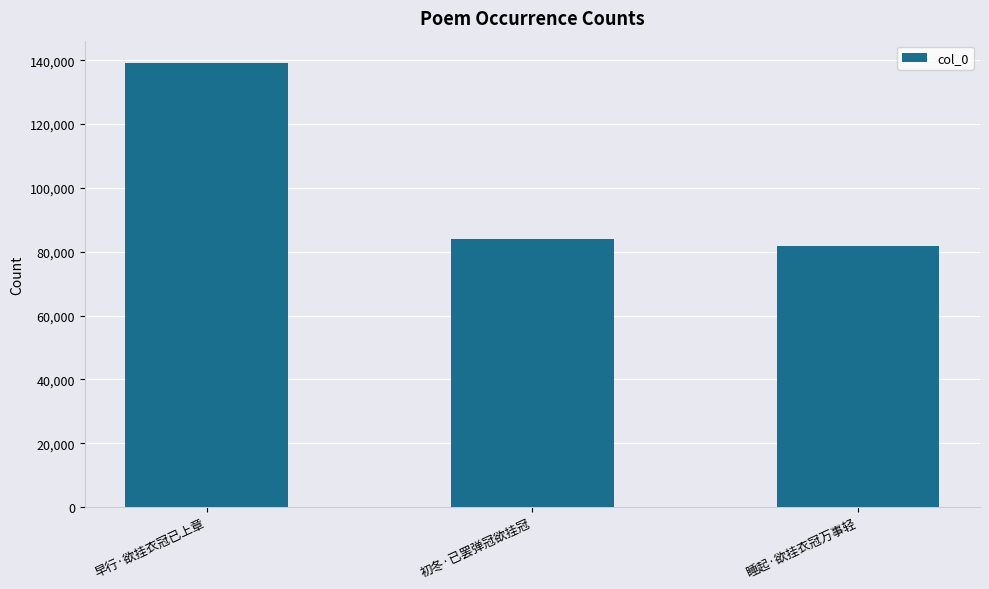

The chart shows a value of 113456 at 睡起·欲挂衣冠万事轻. True or false?

False